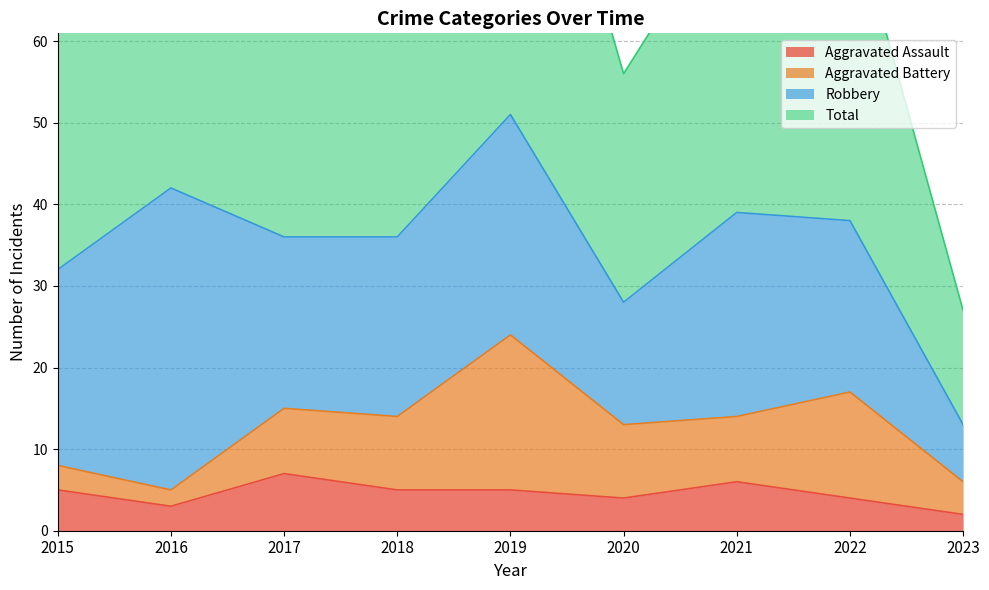

What is the highest value of the Aggravated Assault series?

7